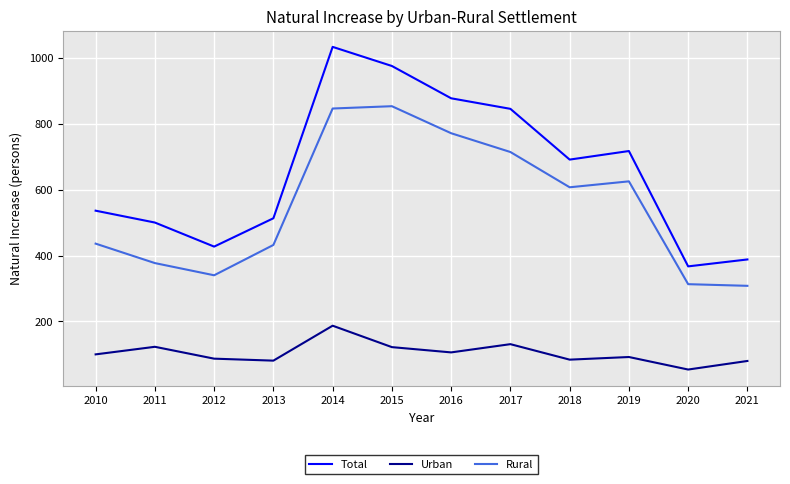

Which category has the highest value across all series?

2014